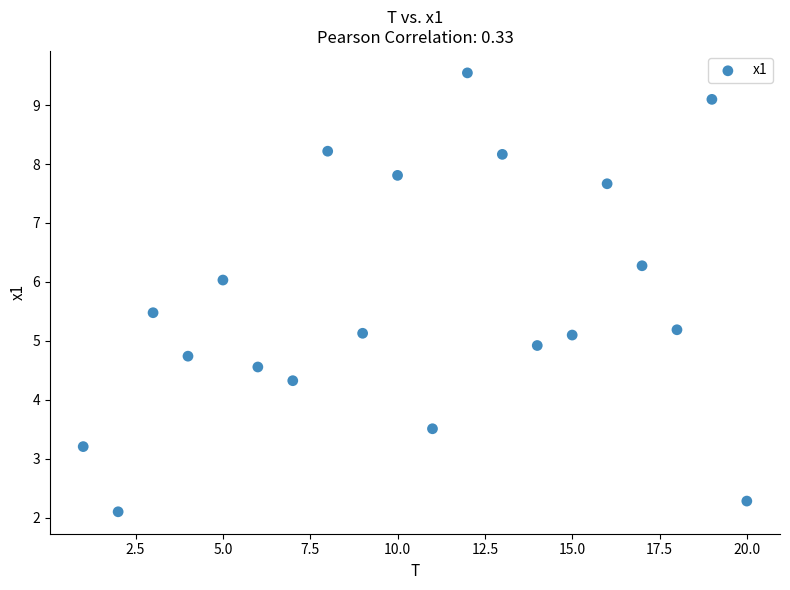

What is the range of X values (max minus min)?

19.0